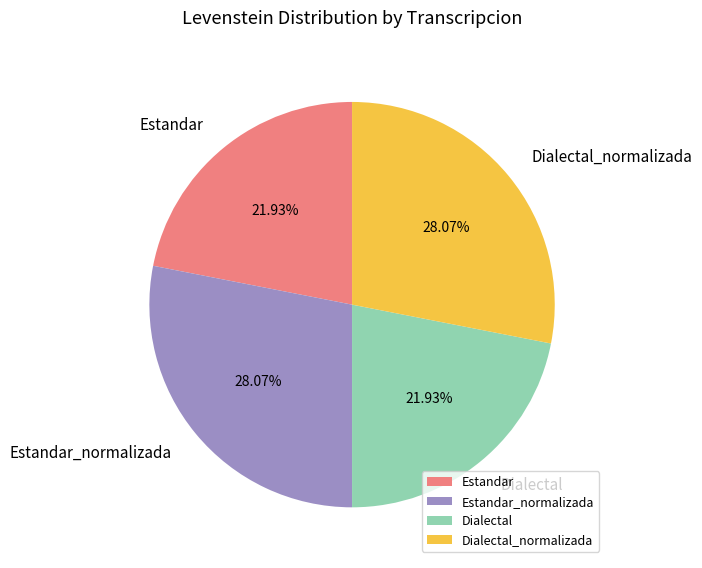

Is it true that Estandar_normalizada is 33% of the pie?

False